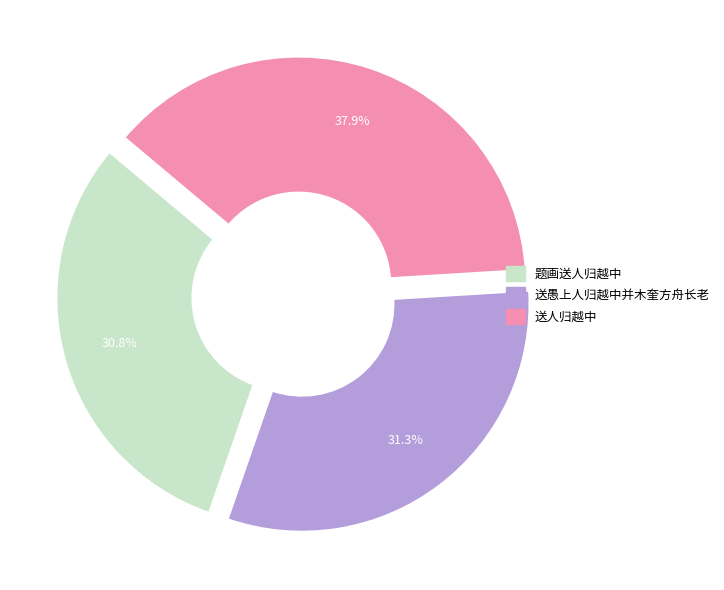

Is it true that 题画送人归越中 is 40% of the pie?

False